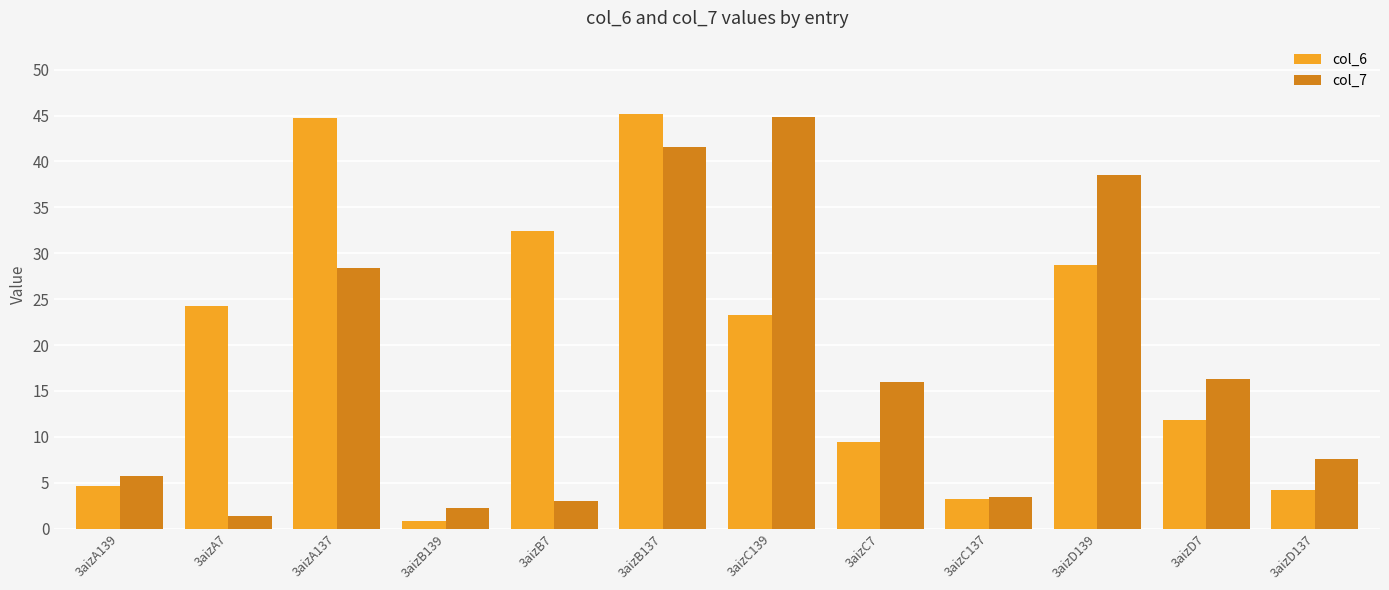

Is it true that col_7 equals 9.0 at 3aizA139?

False